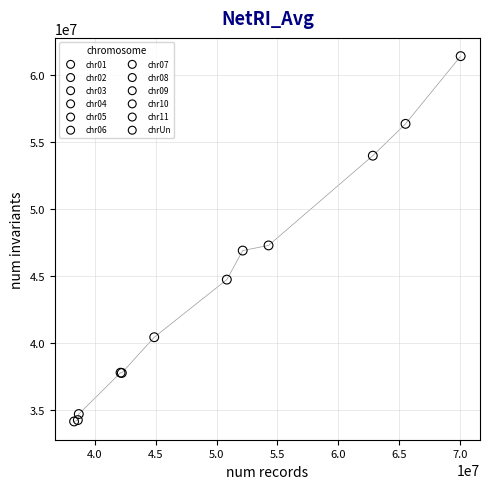

What are all the series names shown in the legend?

chr01, chr02, chr03, chr04, chr05, chr06, chr07, chr08, chr09, chr10, chr11, chrUn